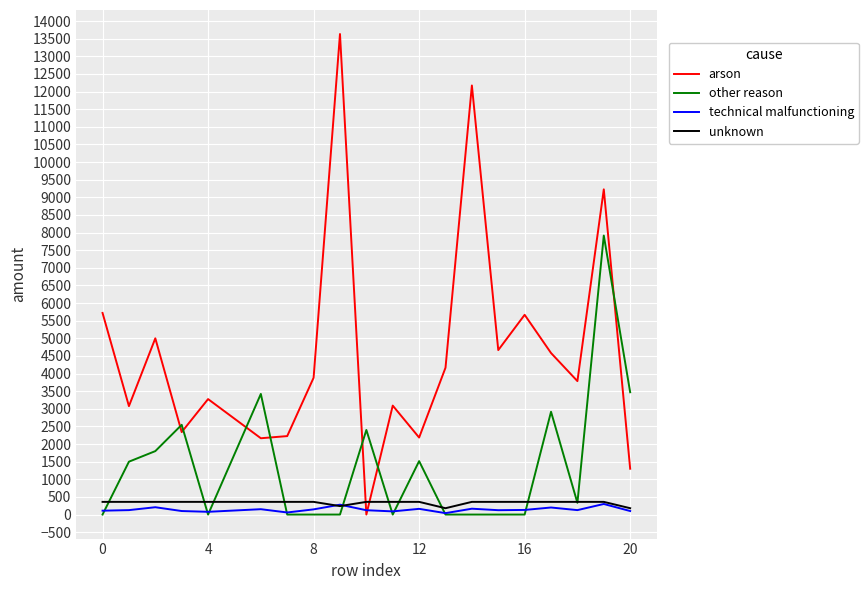

Which series has the largest total across all categories?

arson